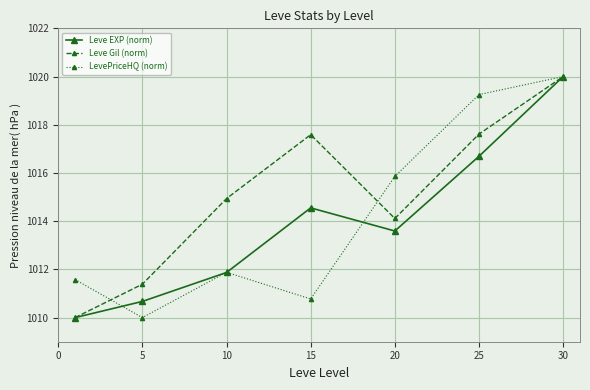

In LevePriceHQ (norm), how many points are lower than both neighbors (excluding endpoints)?

2